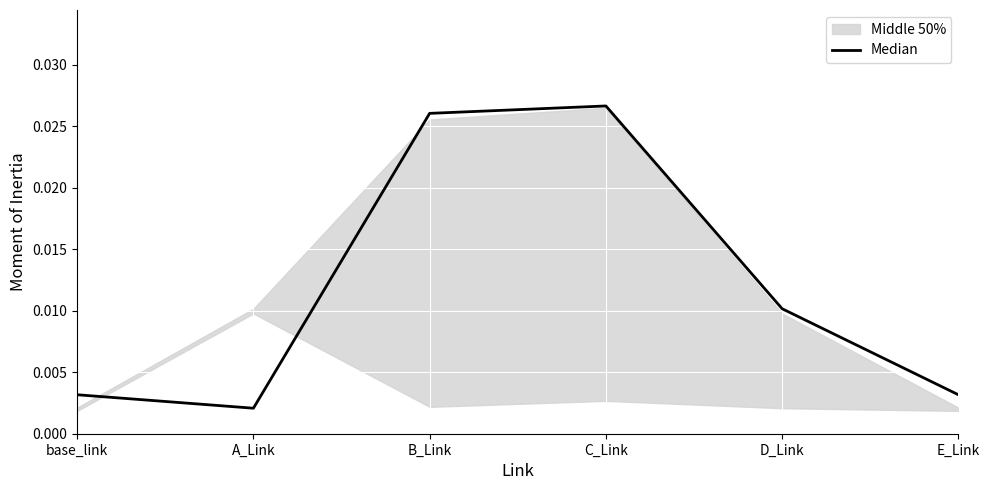

At which category does the chart reach its minimum across all series?

A_Link